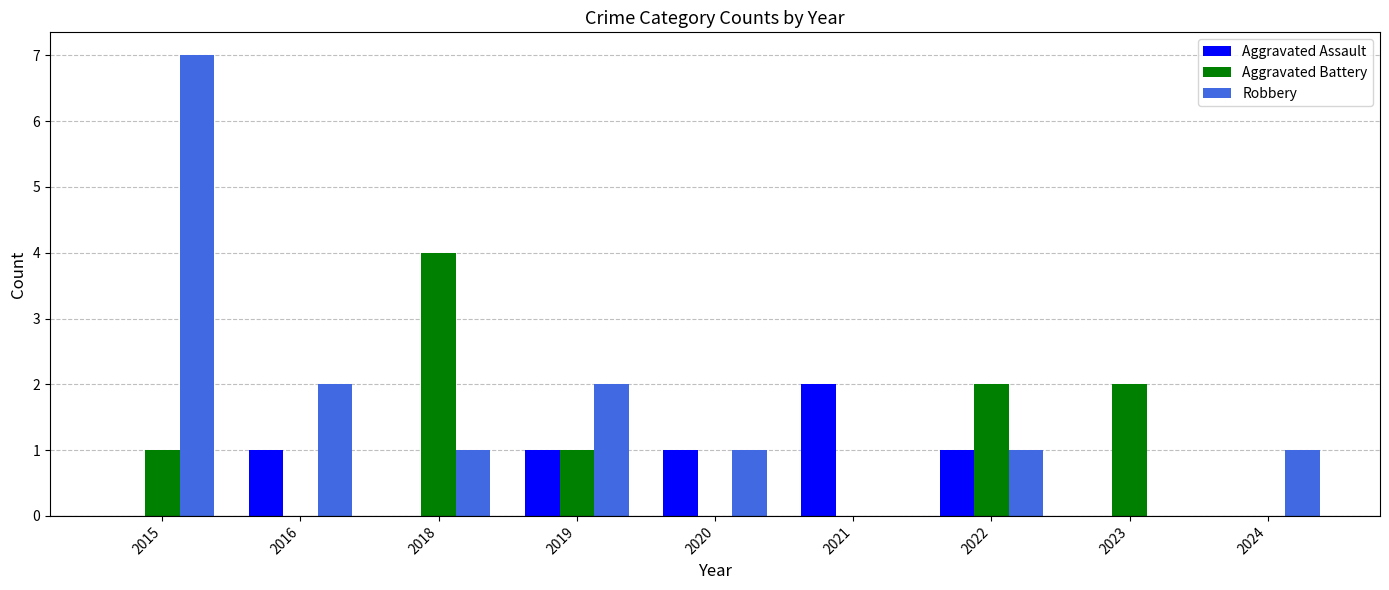

Which category has the highest value in the Robbery series?

2015